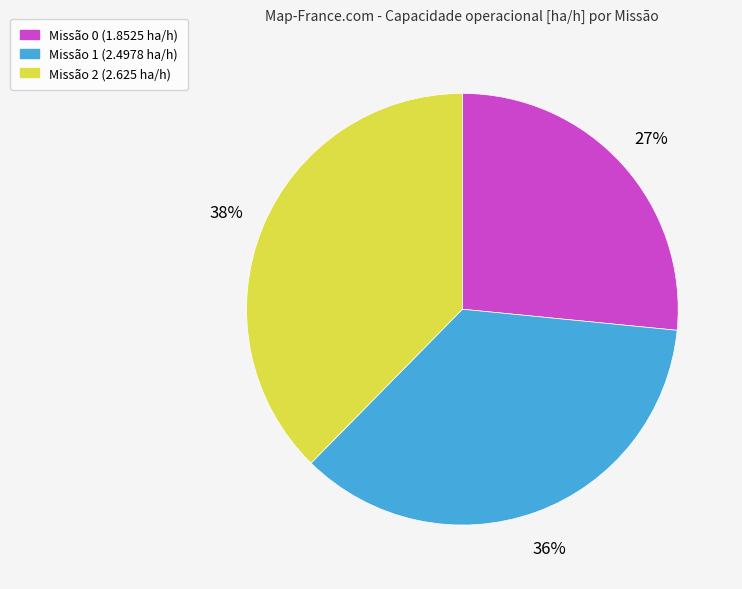

Combined, do Missão 0 (1.8525 ha/h) and Missão 2 (2.625 ha/h) account for over 50%?

Yes